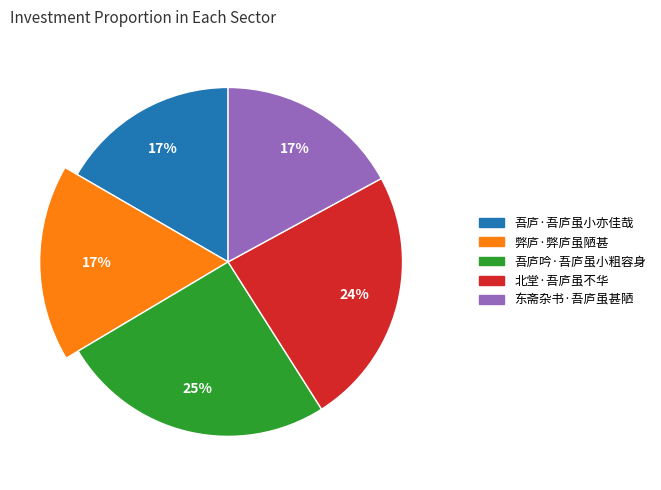

The 吾庐·吾庐虽小亦佳哉 slice represents 17% of the pie. True or false?

True